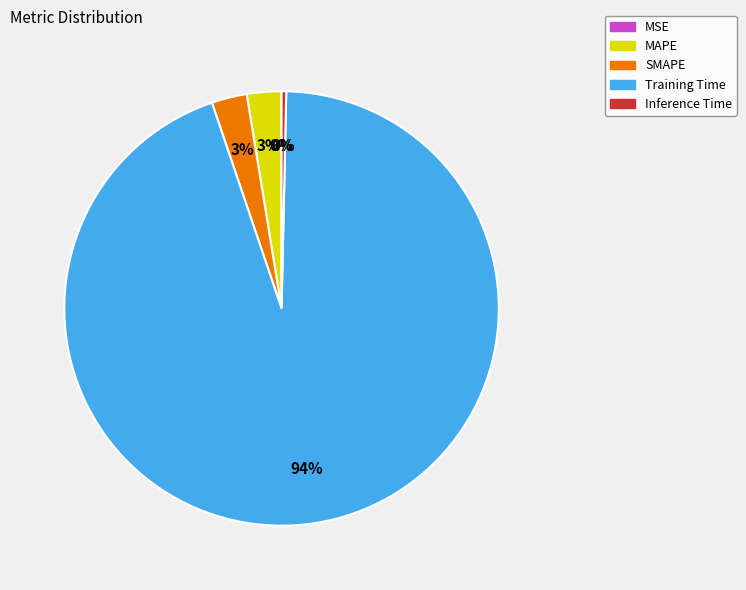

To the nearest percent, what is the difference between the largest and smallest slice percentages?

94%